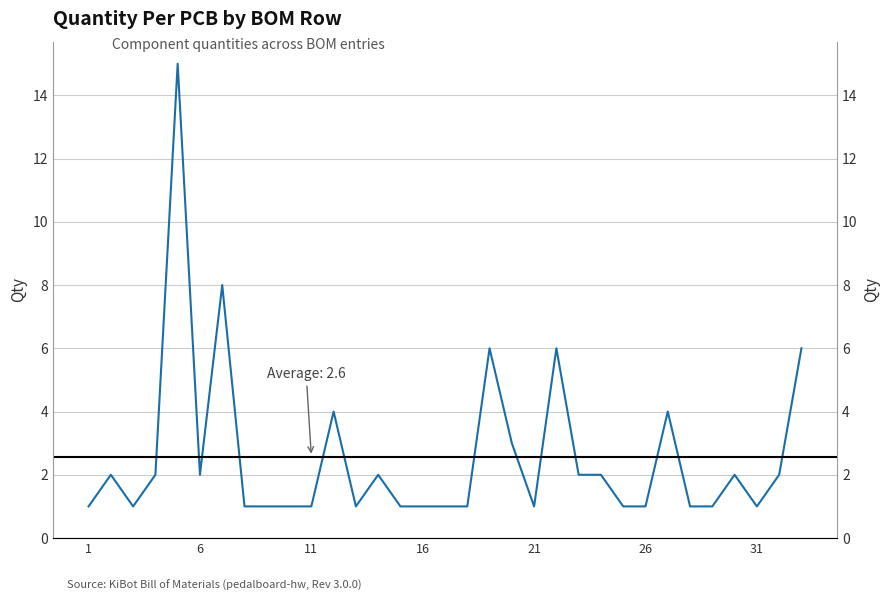

True or false: the data has more than 2 interior local peaks.

True